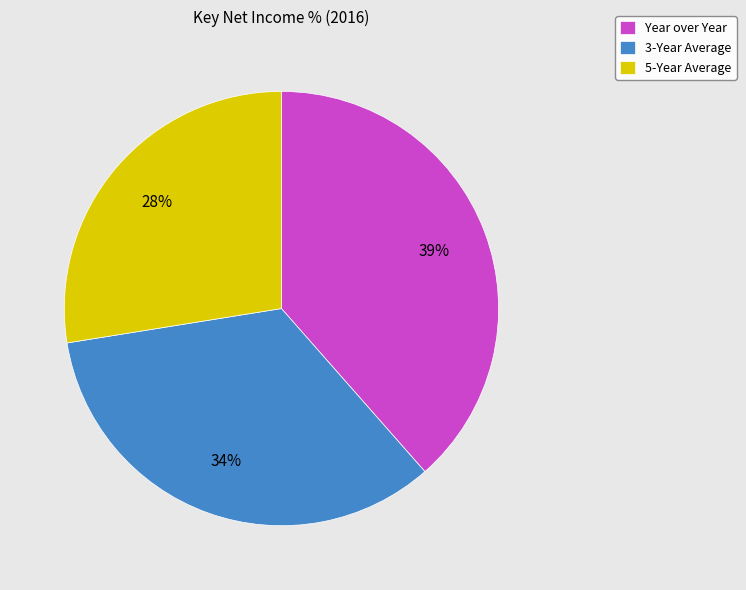

How many segments does this pie chart have?

3